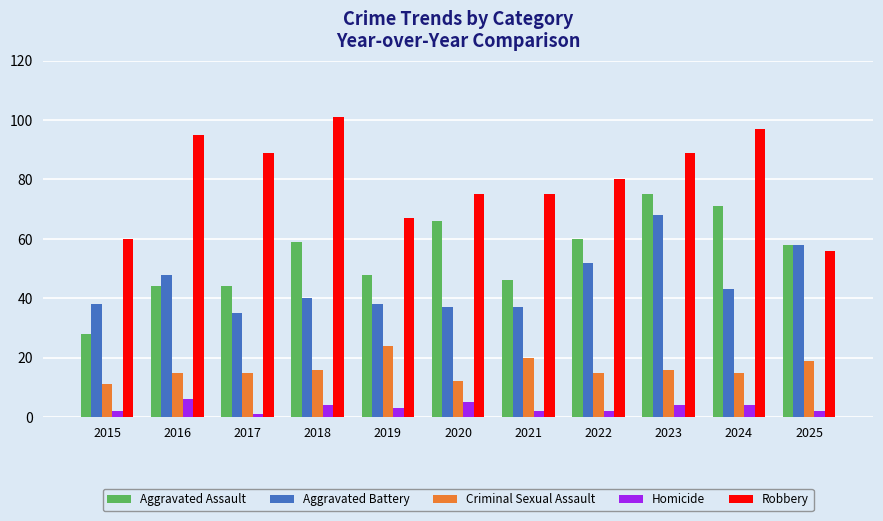

Is the value of Criminal Sexual Assault at 2024 greater than the value of Robbery at 2022?

No